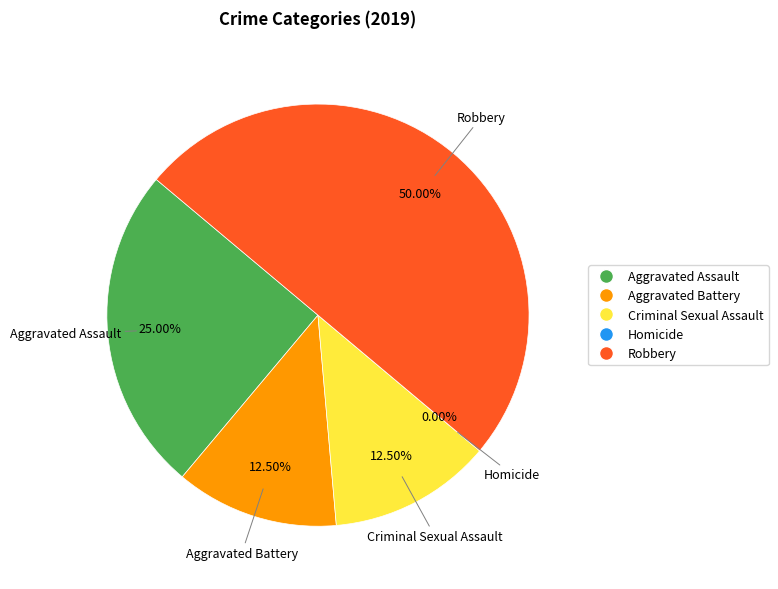

What is the largest slice in the pie chart?

Robbery